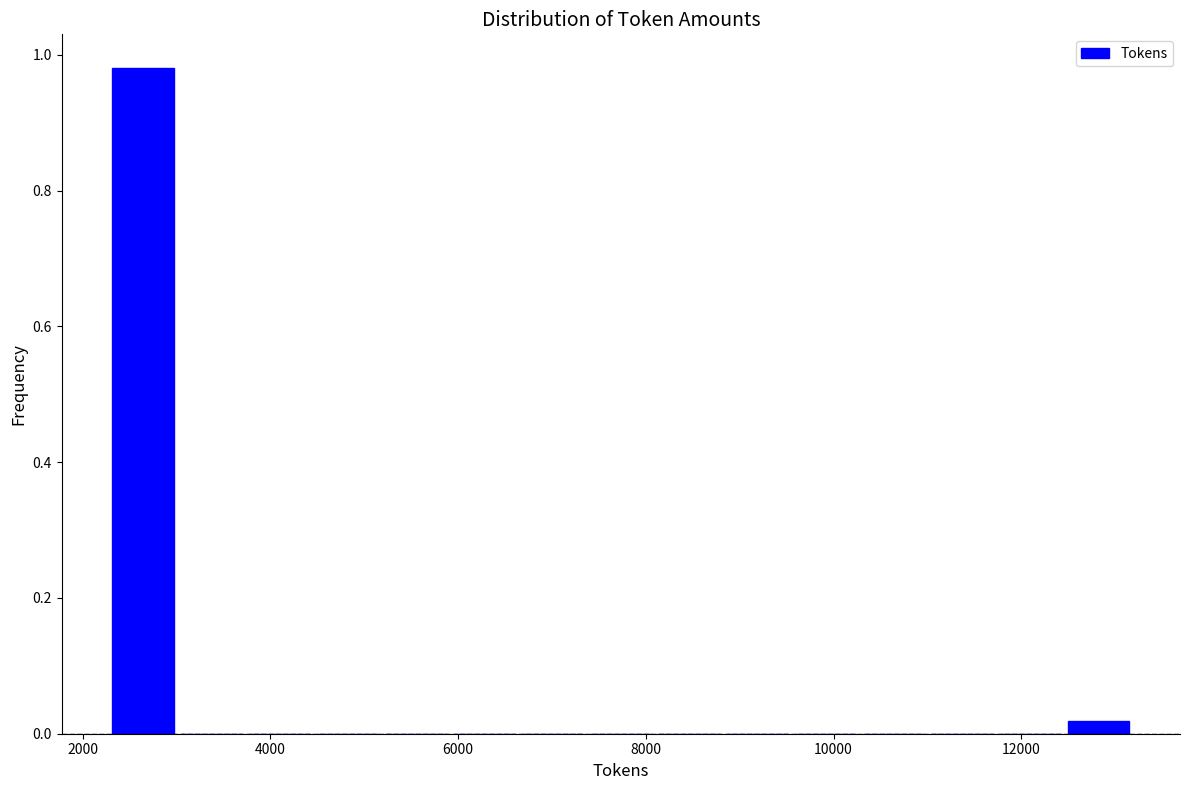

Around what value on the x-axis is the tallest bar? Give the approximate position of its centre, as read against the axis.

2600